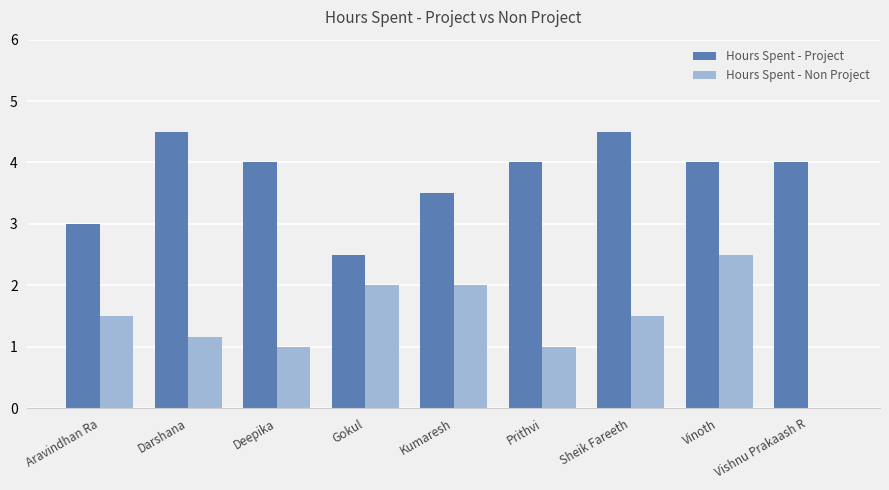

What value does the Hours Spent - Project series have at Vinoth?

4.0